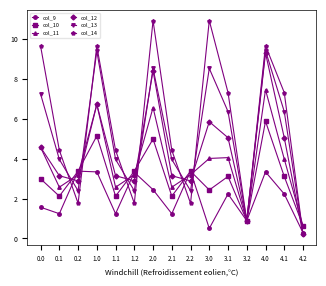

Between which two adjacent categories do col_14 and col_10 first intersect?

0.1 and 0.2